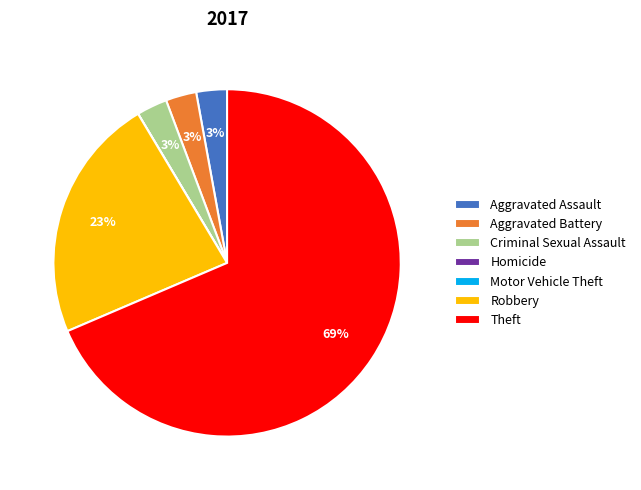

Which category has the biggest portion of the pie?

Theft